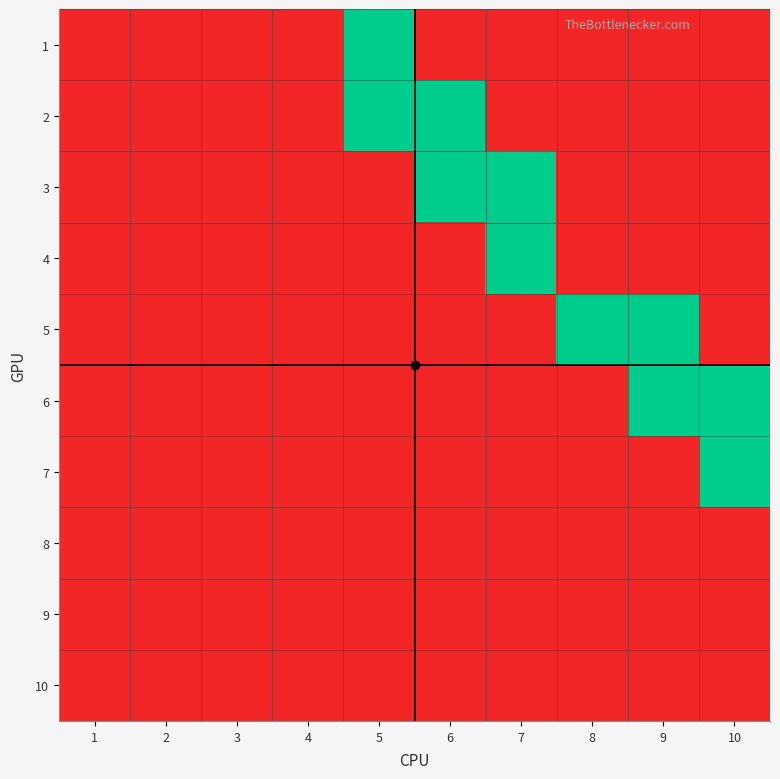

The 9 series shows 0 at 10. True or false?

True